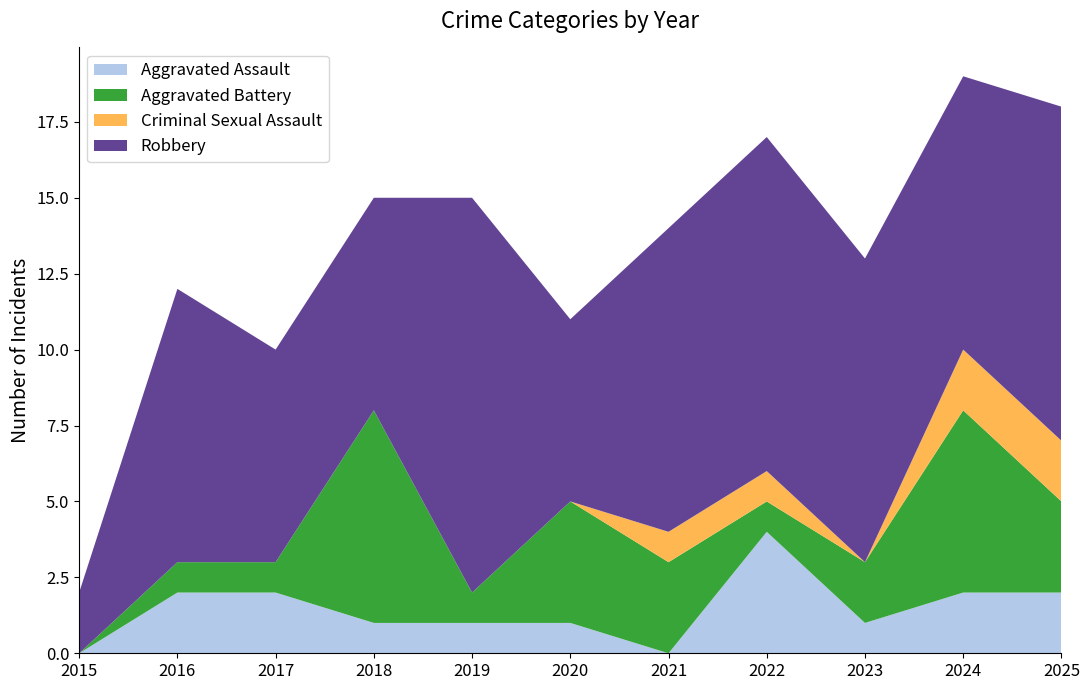

Reading left to right, extract all data points from this chart.

Aggravated Assault: 2015=0	2016=2	2017=2	2018=1	2019=1	2020=1	2021=0	2022=4	2023=1	2024=2	2025=2
Aggravated Battery: 2015=0	2016=1	2017=1	2018=7	2019=1	2020=4	2021=3	2022=1	2023=2	2024=6	2025=3
Criminal Sexual Assault: 2015=0	2016=0	2017=0	2018=0	2019=0	2020=0	2021=1	2022=1	2023=0	2024=2	2025=2
Robbery: 2015=2	2016=9	2017=7	2018=7	2019=13	2020=6	2021=10	2022=11	2023=10	2024=9	2025=11